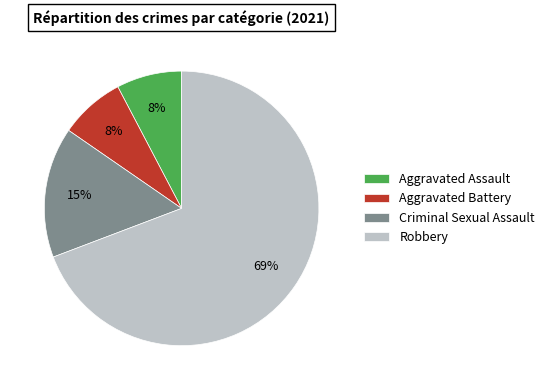

True or false: Aggravated Assault accounts for 8% of the total.

True